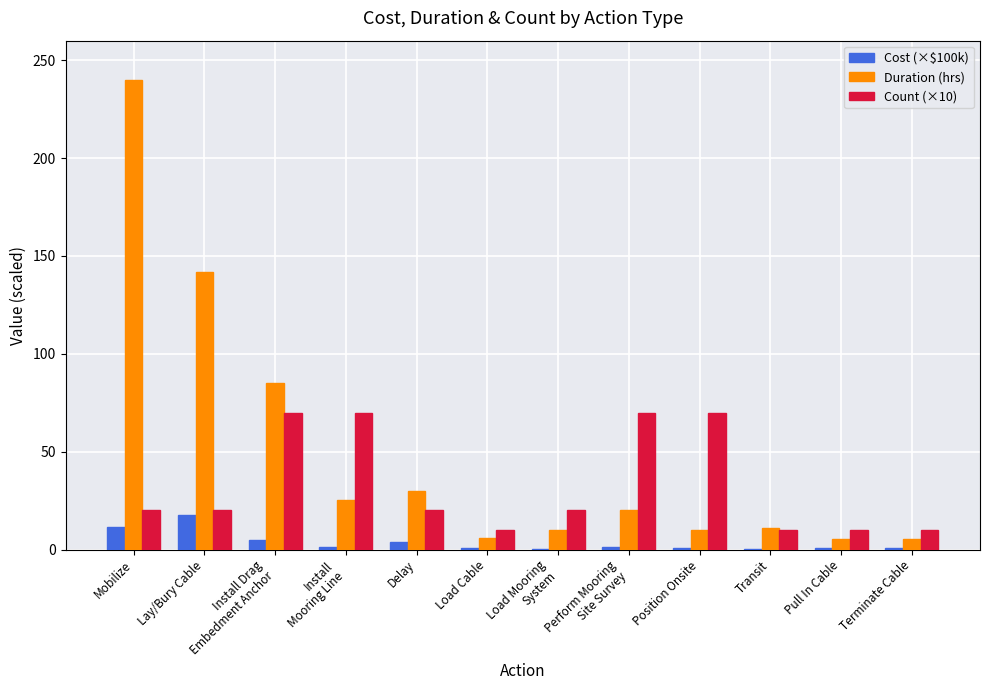

How many data points does each series have?

12